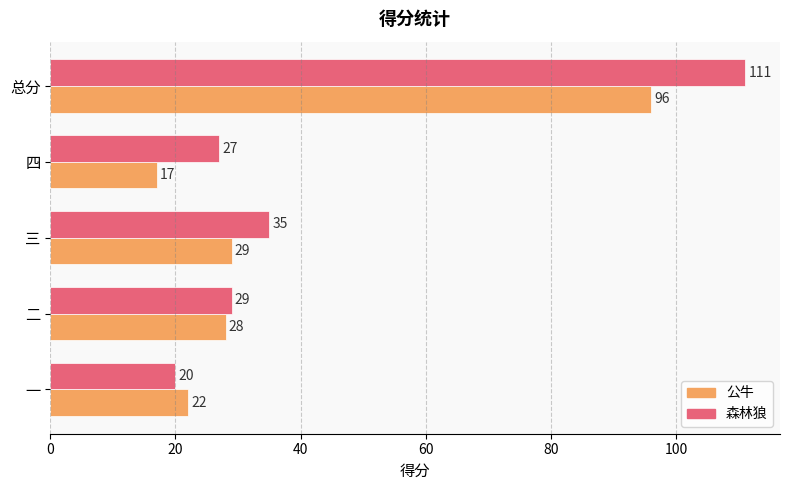

Rank the series by their average value, from highest to lowest.

森林狼, 公牛